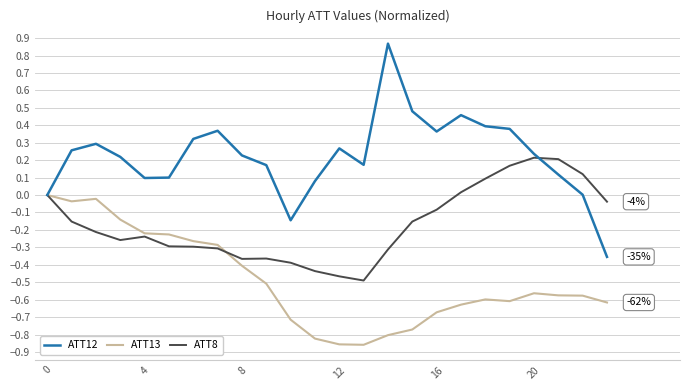

How many lines are shown in the chart?

3